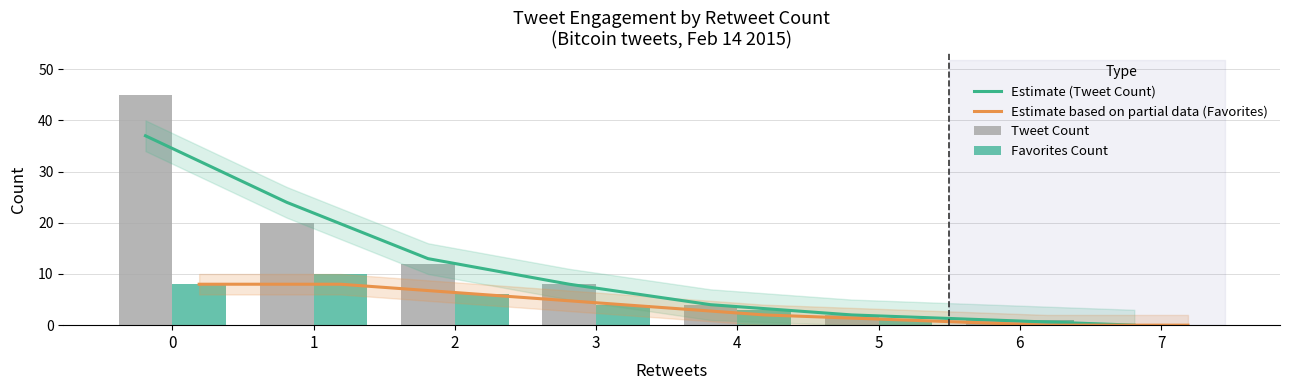

At how many categories does at least one series exceed 18?

2